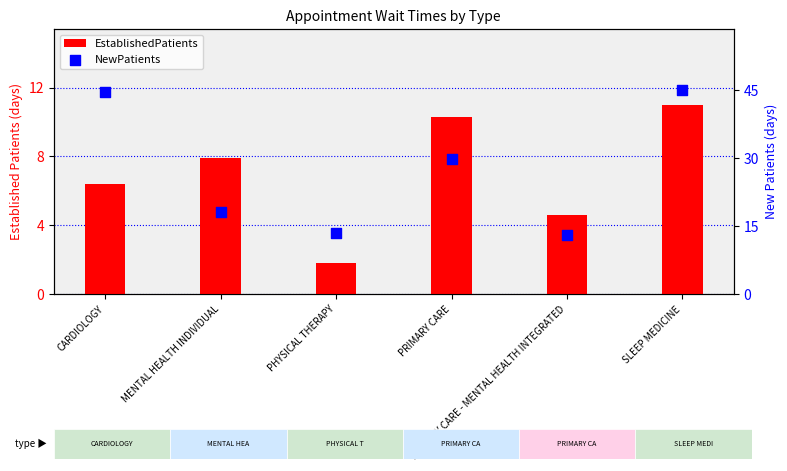

Which series has the widest spread of Y values?

NewPatients